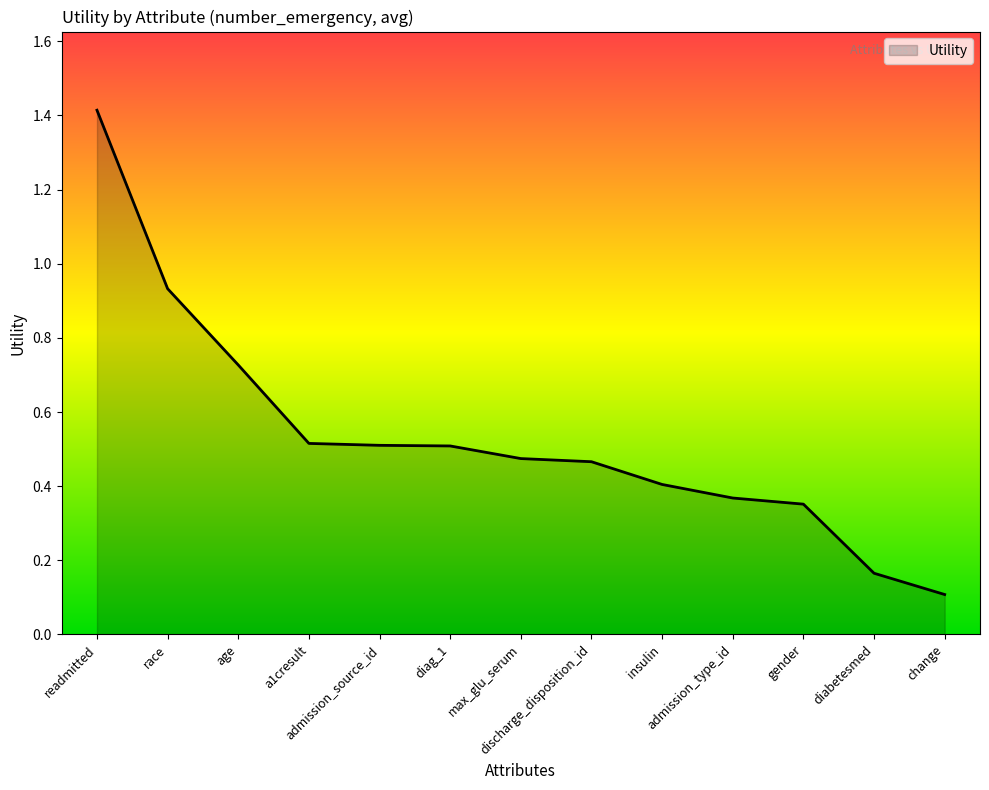

Does the chart have visible grid lines?

No